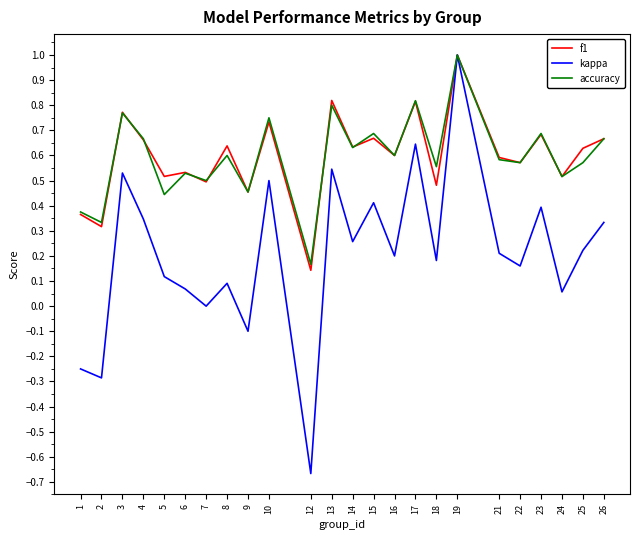

At which category does accuracy reach its first local peak?

3